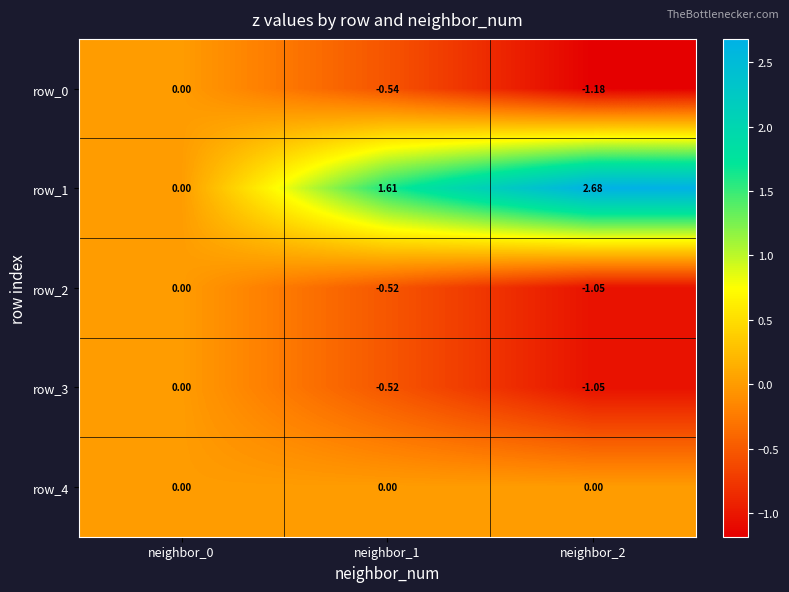

How many values in row_0 are below zero?

2